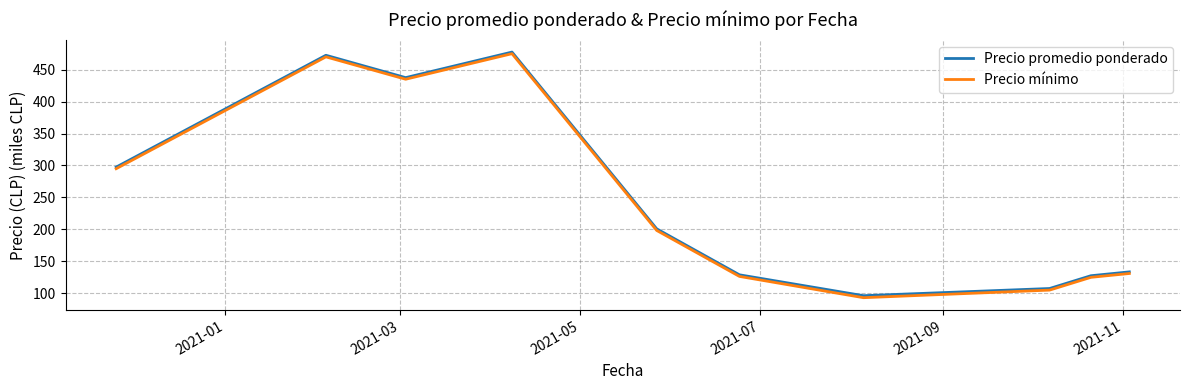

What is the highest value of the Precio mínimo series?

475.0